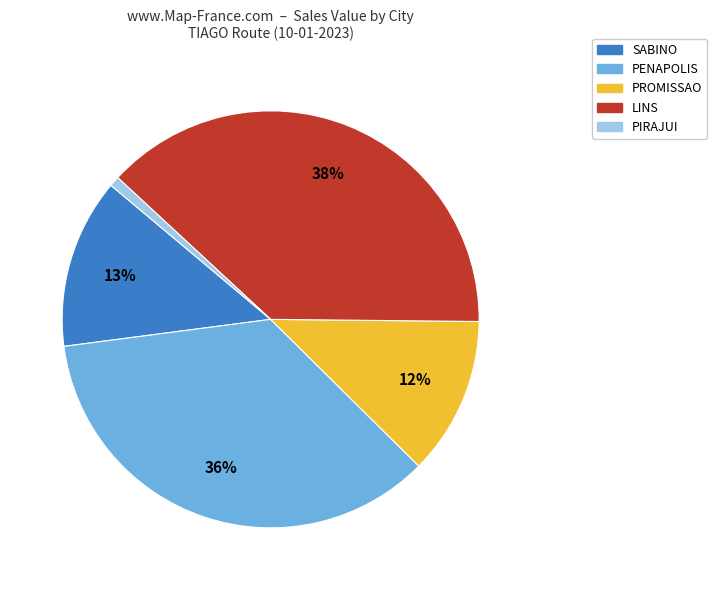

Which has a higher value, SABINO or PROMISSAO?

SABINO